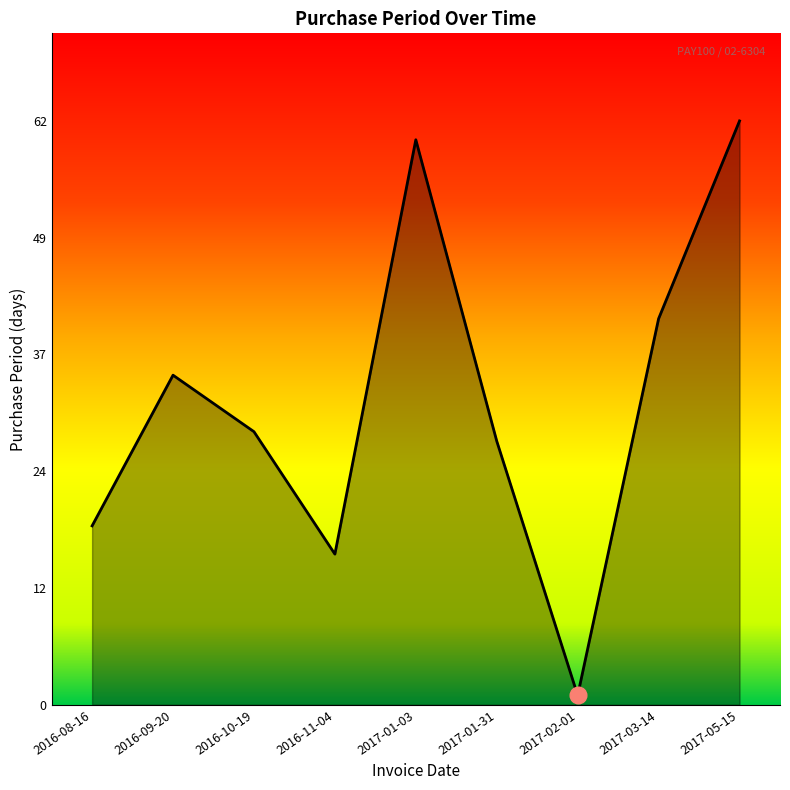

Approximately how many times larger is the value at 2016-10-19 compared to 2016-11-04?

1.8